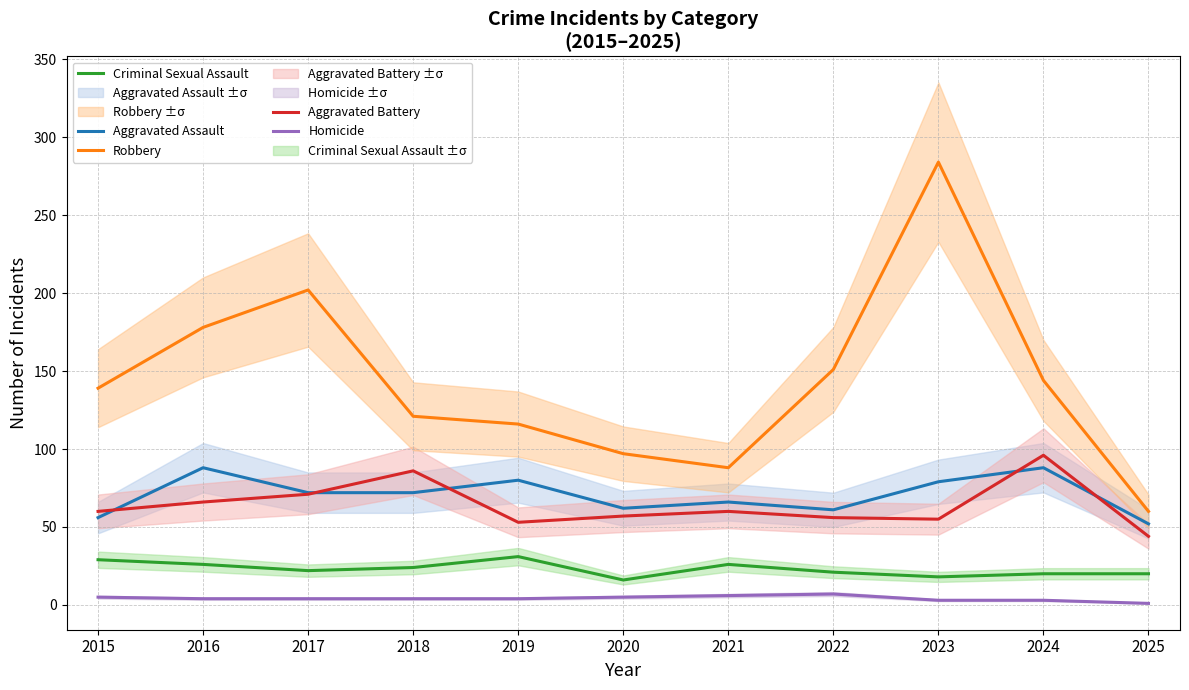

At which label is Robbery closest to 172?

2016